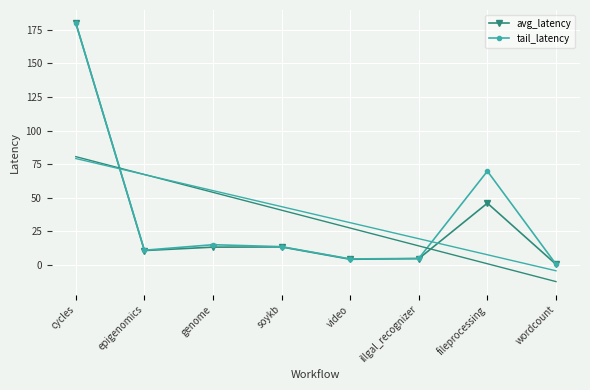

Reading left to right, extract all data points from this chart.

avg_latency: 180.0	10.8	13.3	13.4	4.3	4.8	46.0	0.5
tail_latency: 180.0	11.0	15.1	13.6	4.5	4.9	69.8	0.6